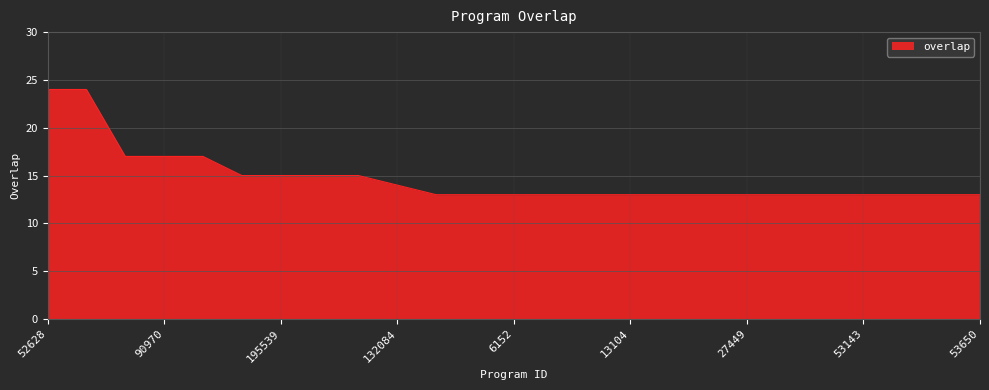

What is the difference between the maximum and minimum values?

11